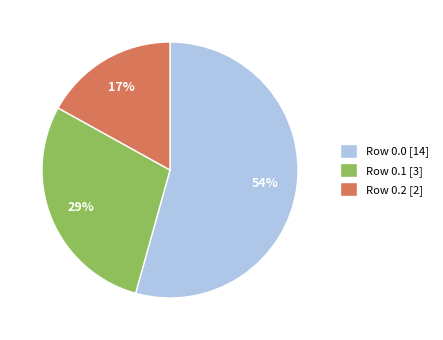

To the nearest percent, what is the difference between the largest and smallest slice percentages?

37%